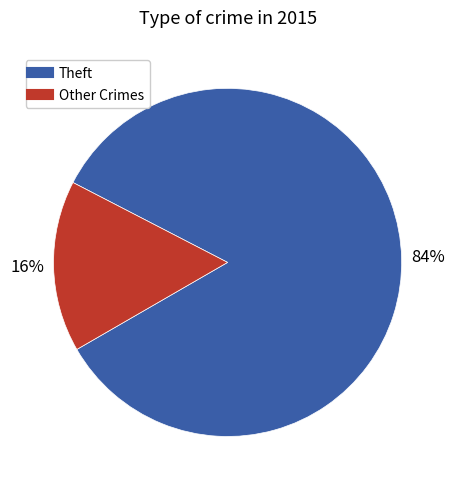

Is there any slice that represents more than half of the pie?

Yes